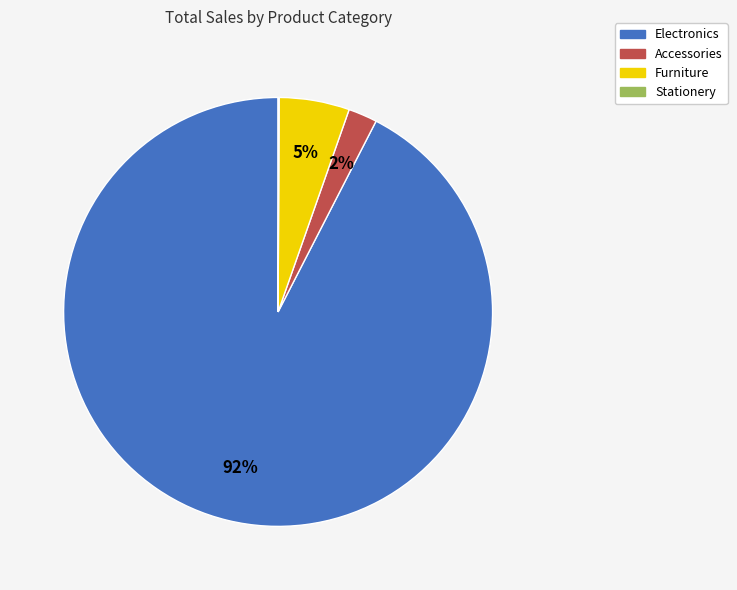

Do Furniture and Electronics together represent more than half of the pie?

Yes